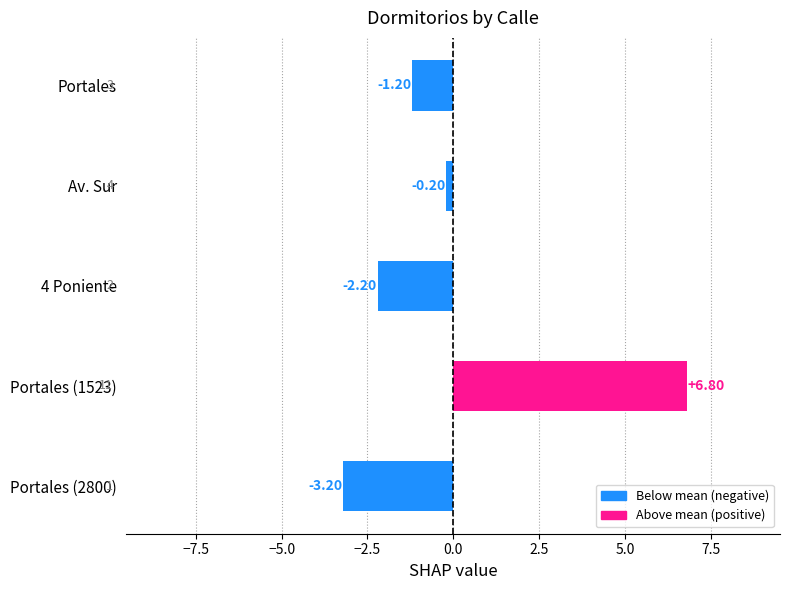

How many positive values are there?

1